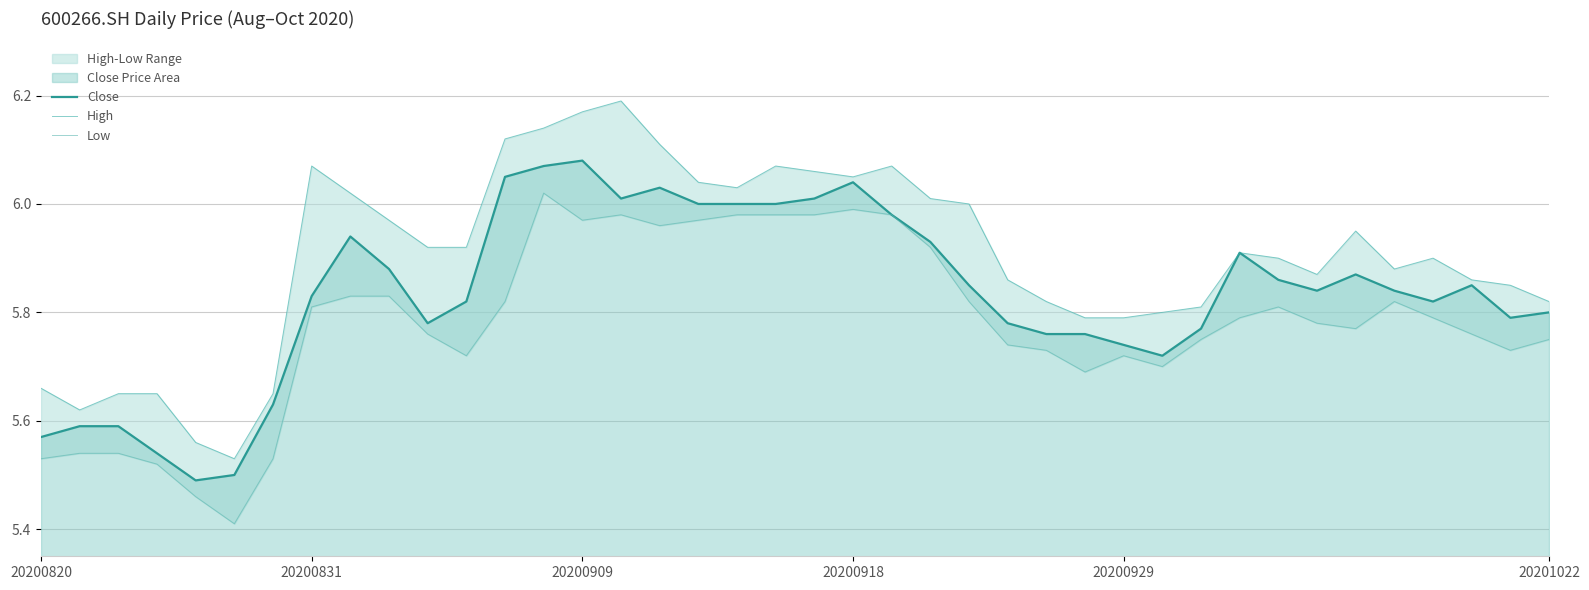

At which category is the sum across all series the highest?

13